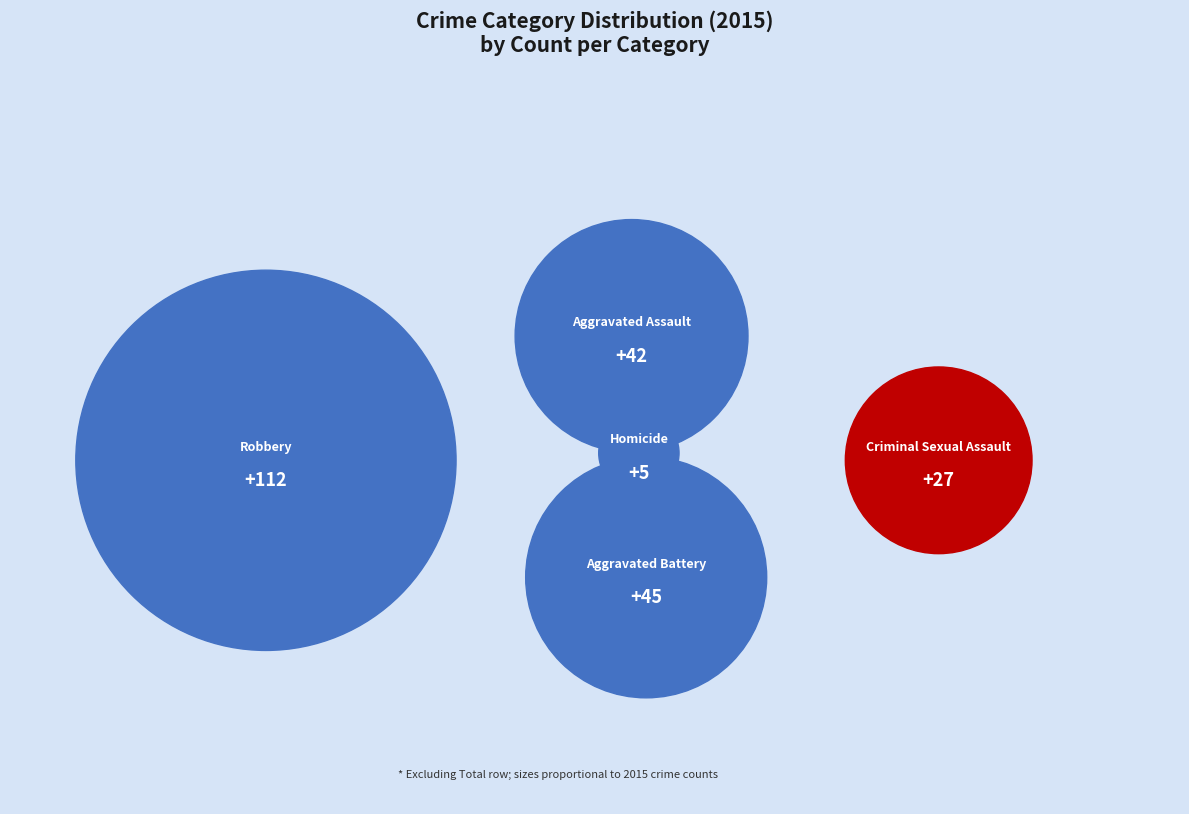

To the nearest percent, what is the combined percentage of Robbery and Criminal Sexual Assault?

60%